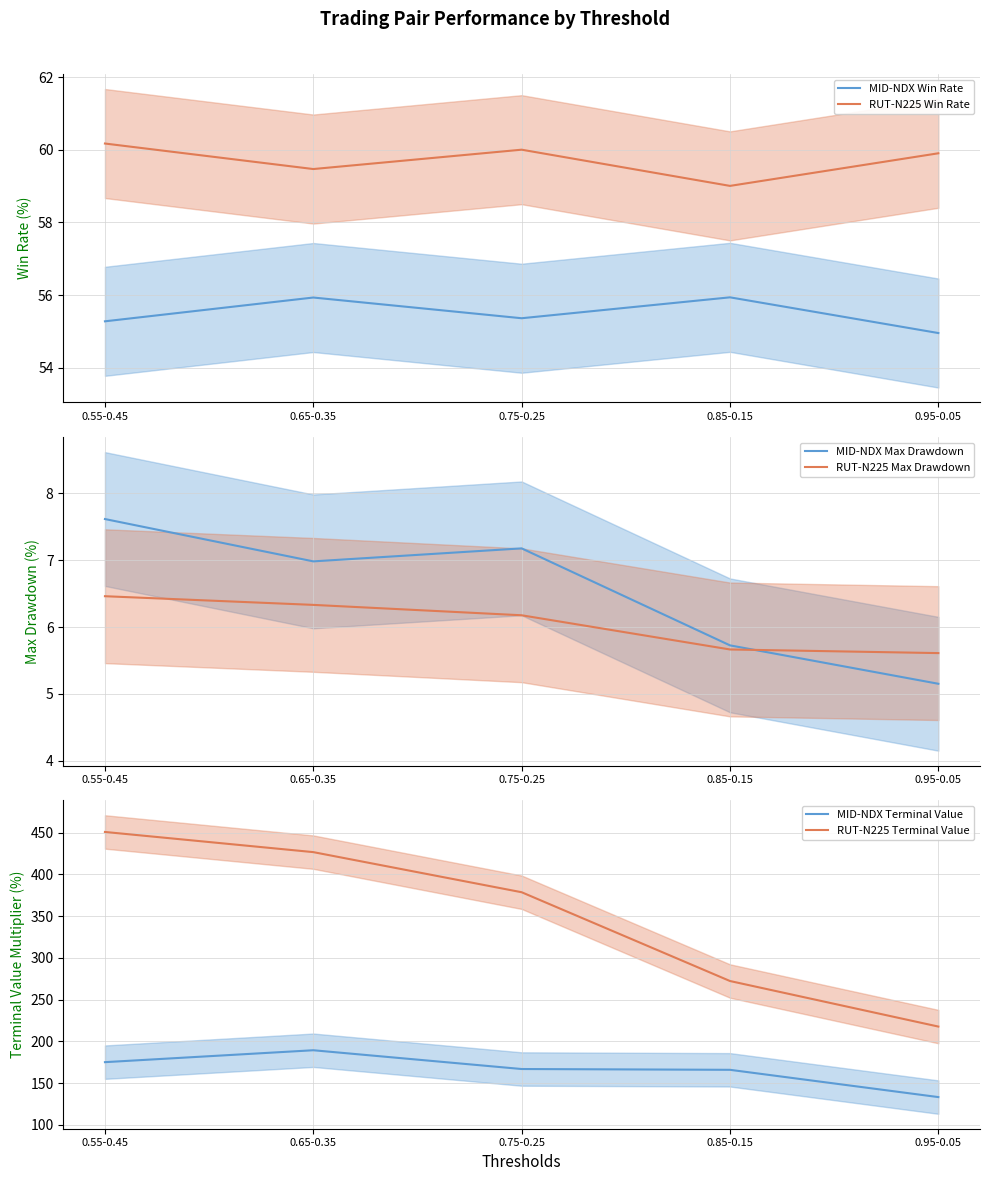

Which series has the largest total across all categories?

RUT-N225 Terminal Value